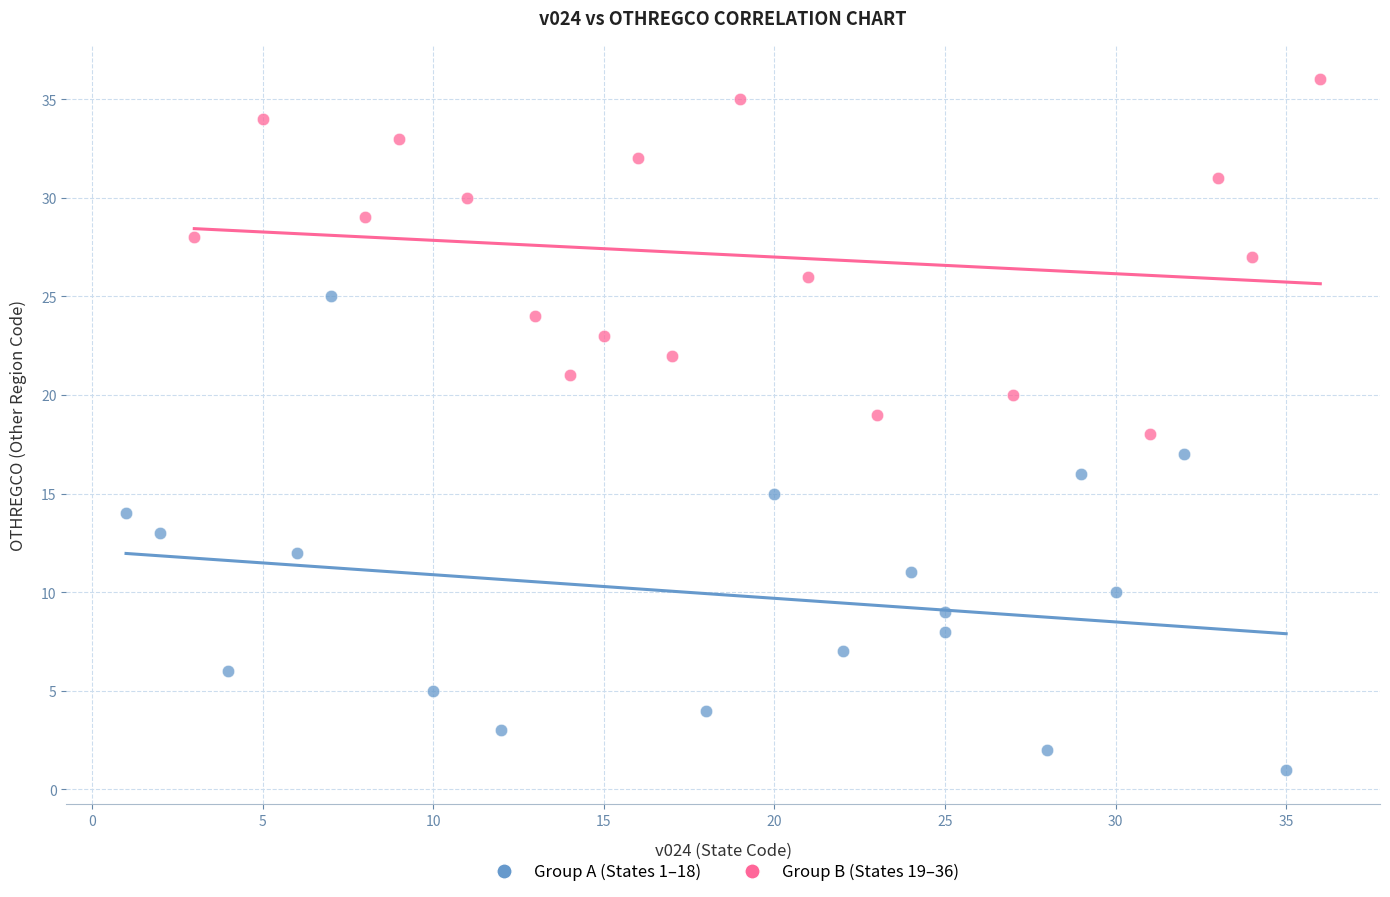

Which series contains the highest Y value?

Group B (States 19–36)